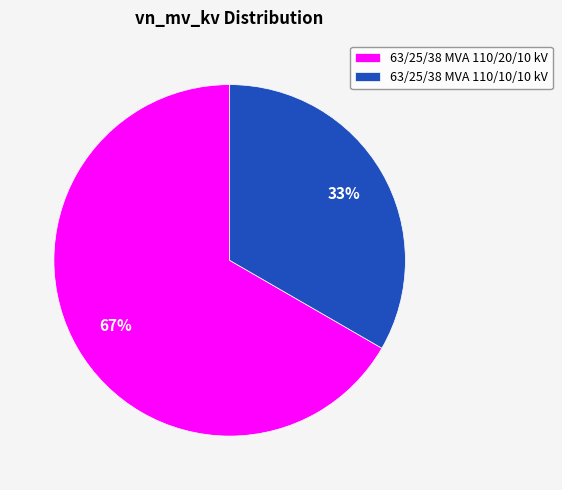

To the nearest percent, what portion does 63/25/38 MVA 110/10/10 kV represent?

33%